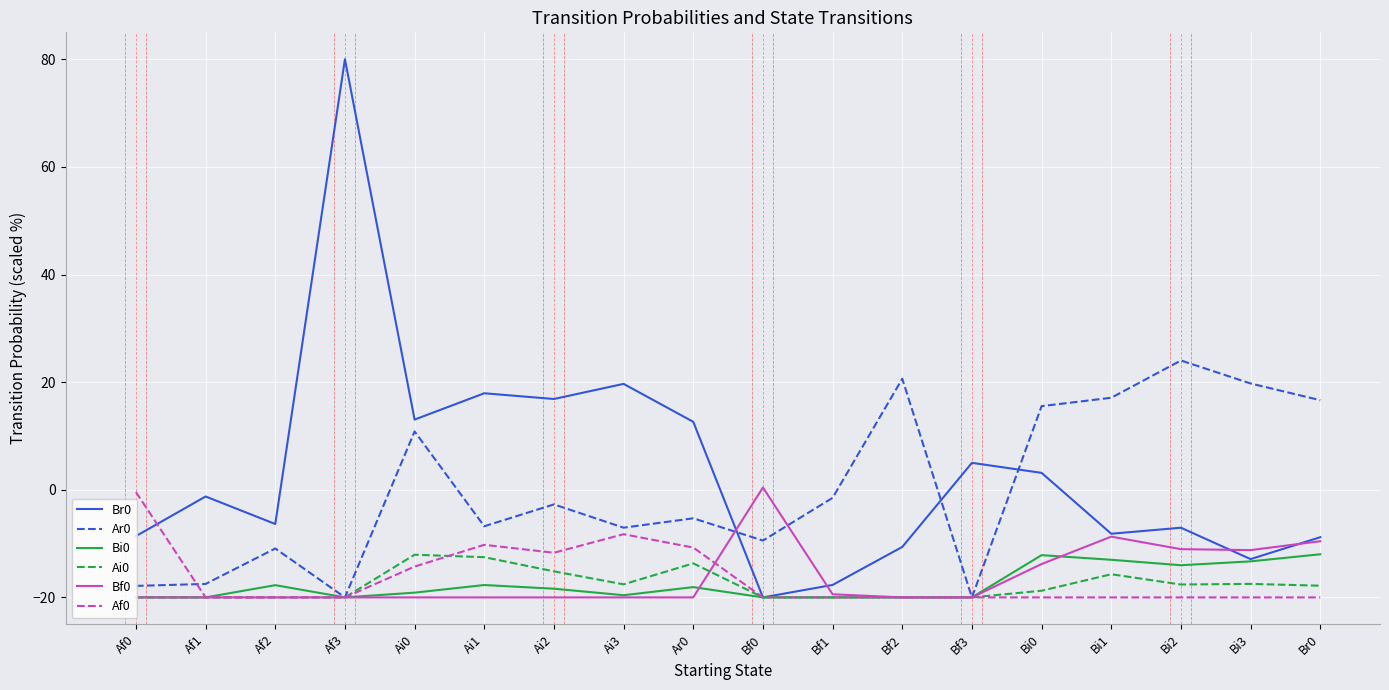

The Br0 series shows -5.5 at Bf0. True or false?

False